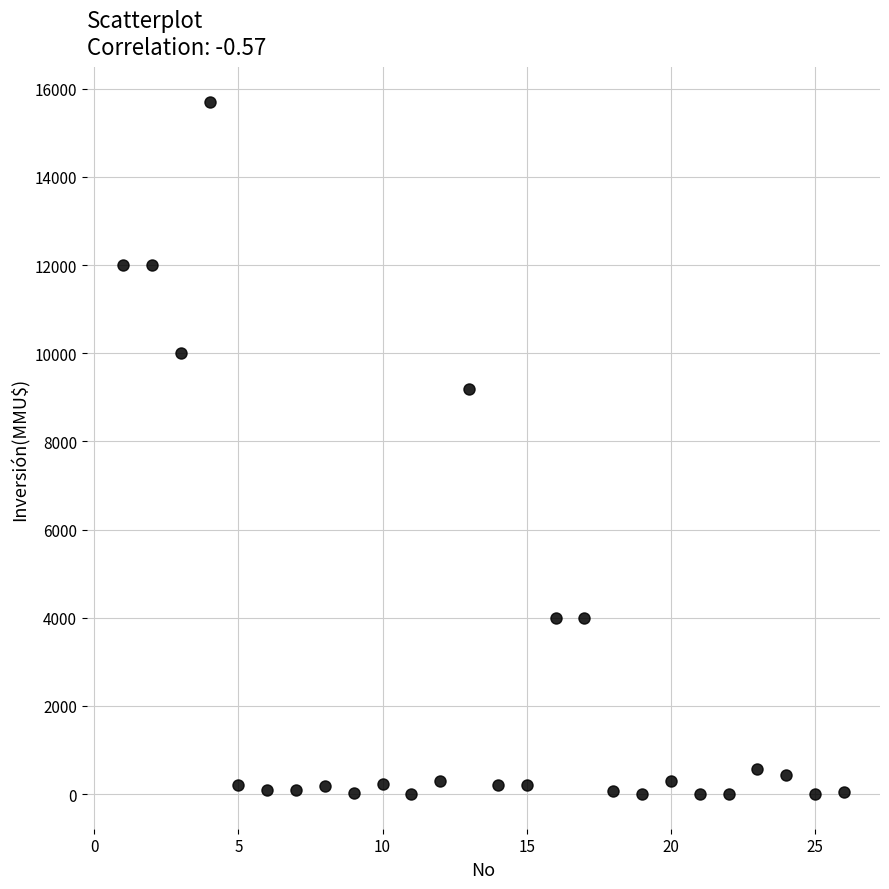

What is the range of X values (max minus min)?

25